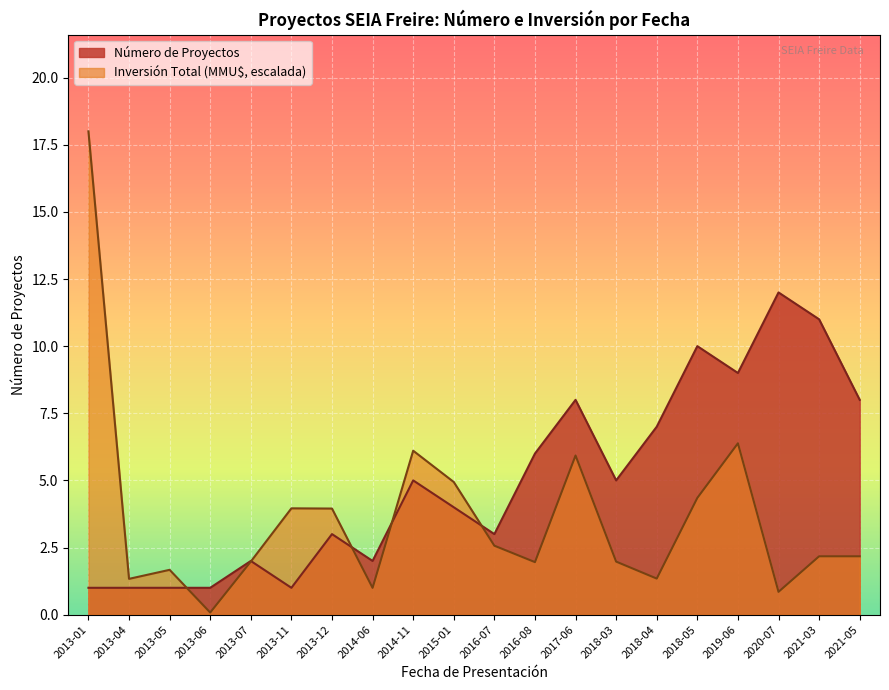

What position from the left is 2013-07?

5